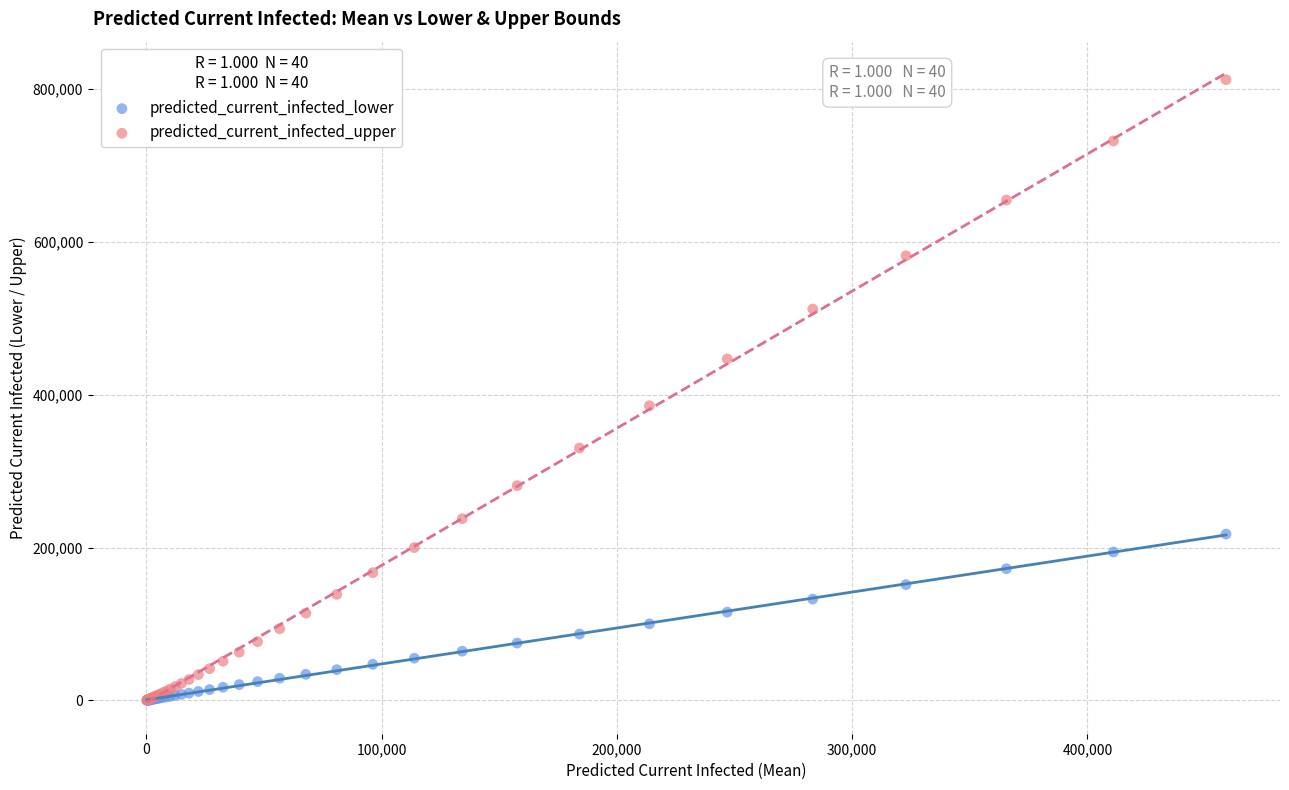

Across all series, what Y value is closest to 406213?

385677